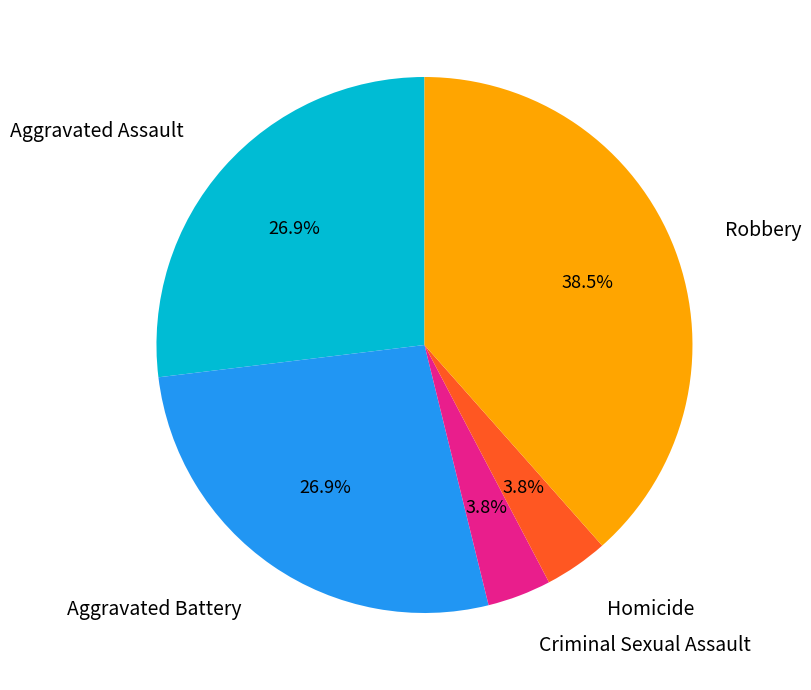

Count the number of slices in the pie.

5